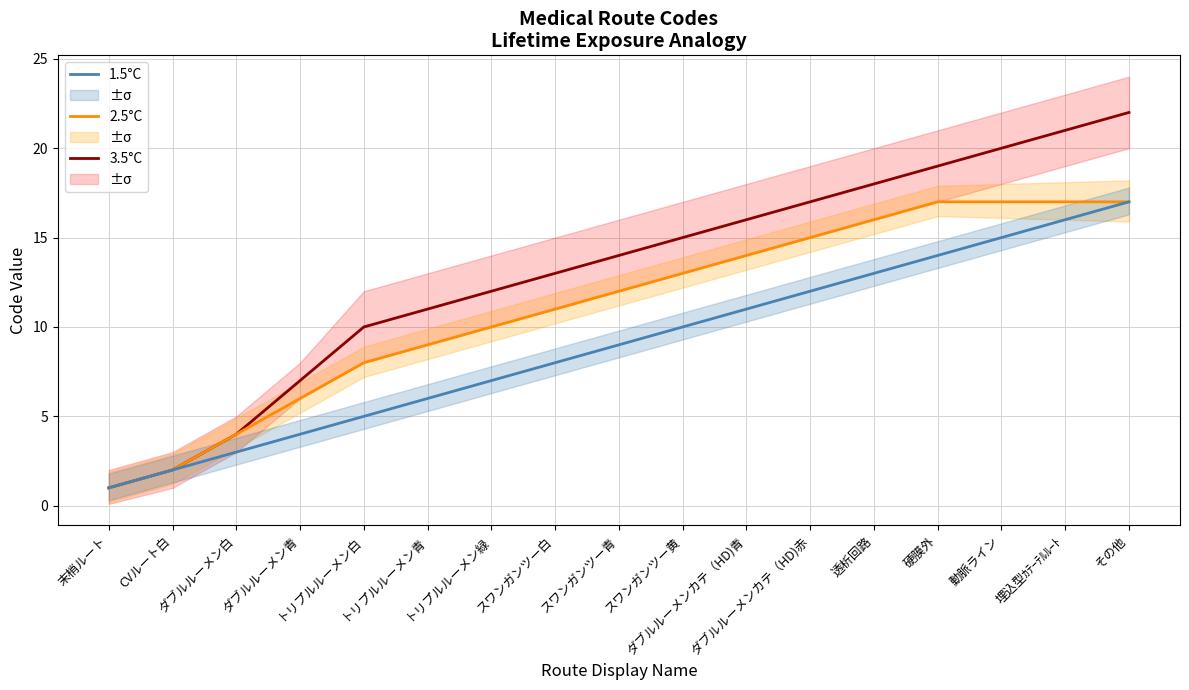

What position from the left is 動脈ライン?

15